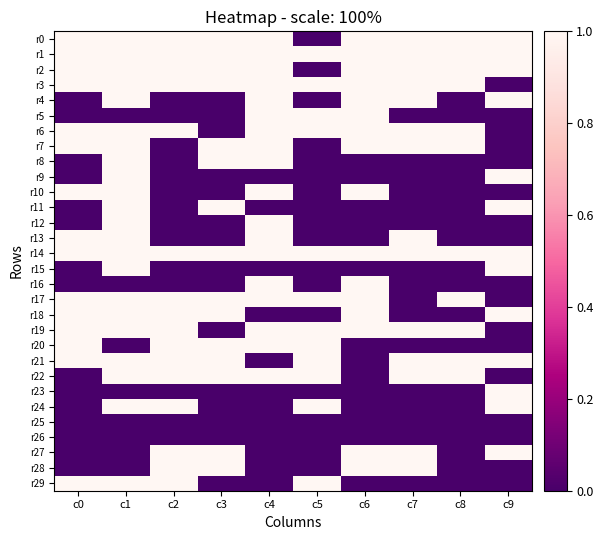

At which category does the chart reach its peak across all series?

c0